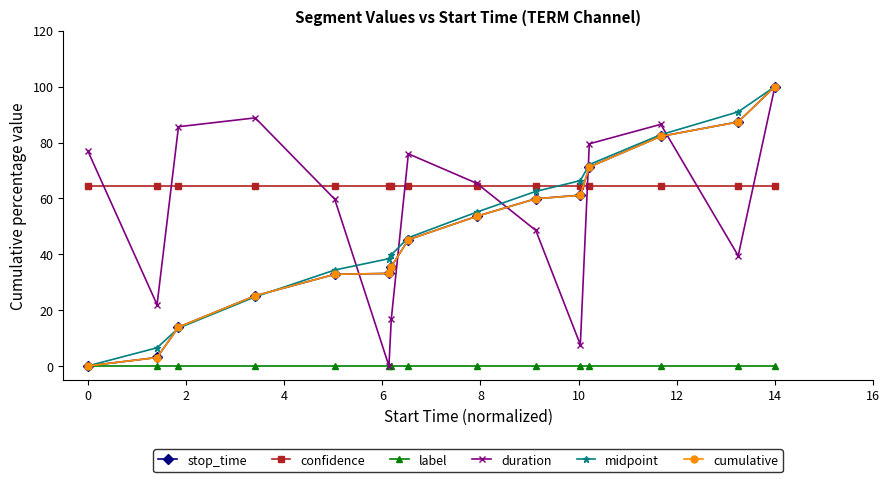

What is the value of the cumulative point at the 8th from the left?

45.2